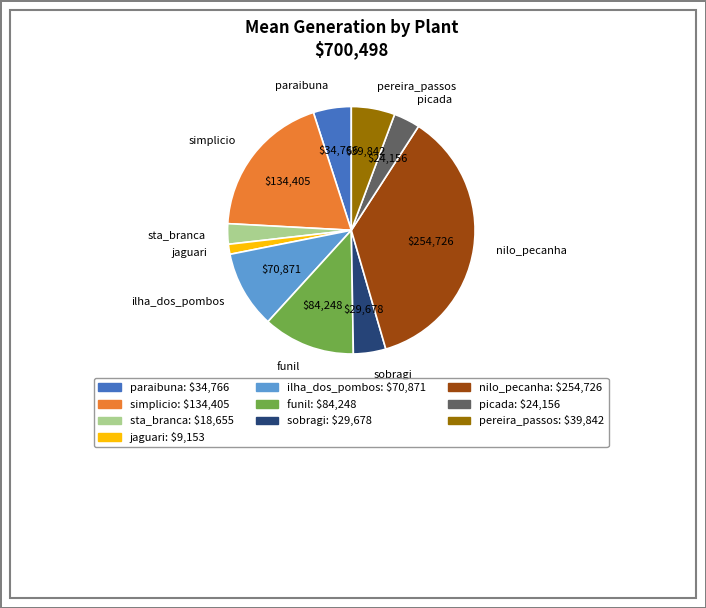

Is simplicio the majority of the pie?

No